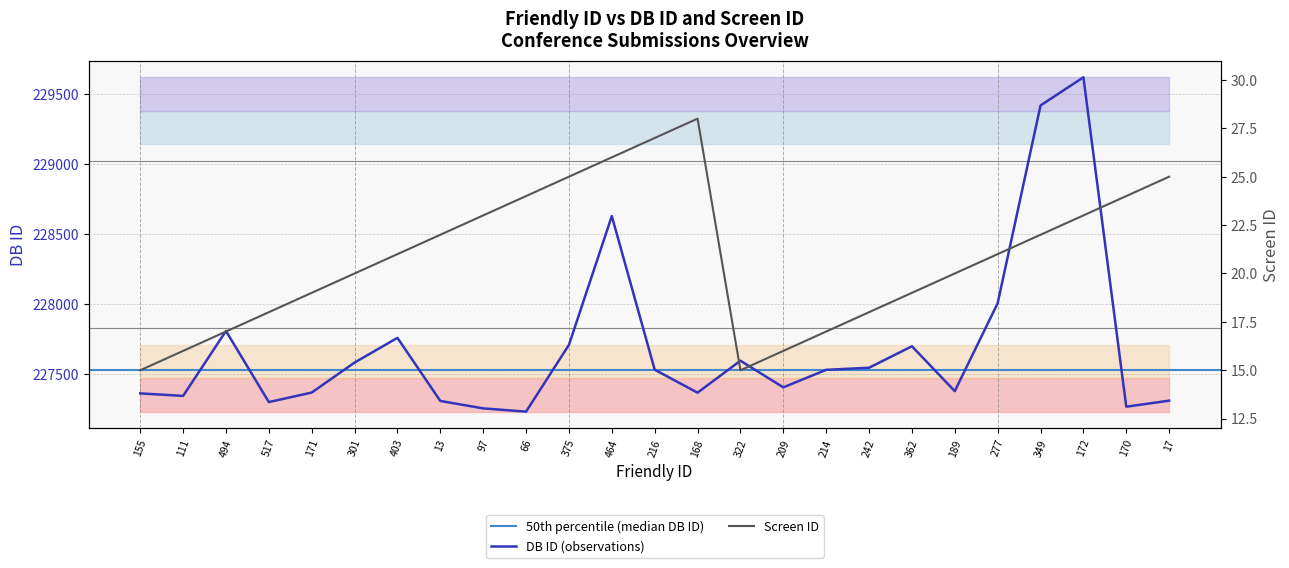

What is the average value of the DB ID series?

227694